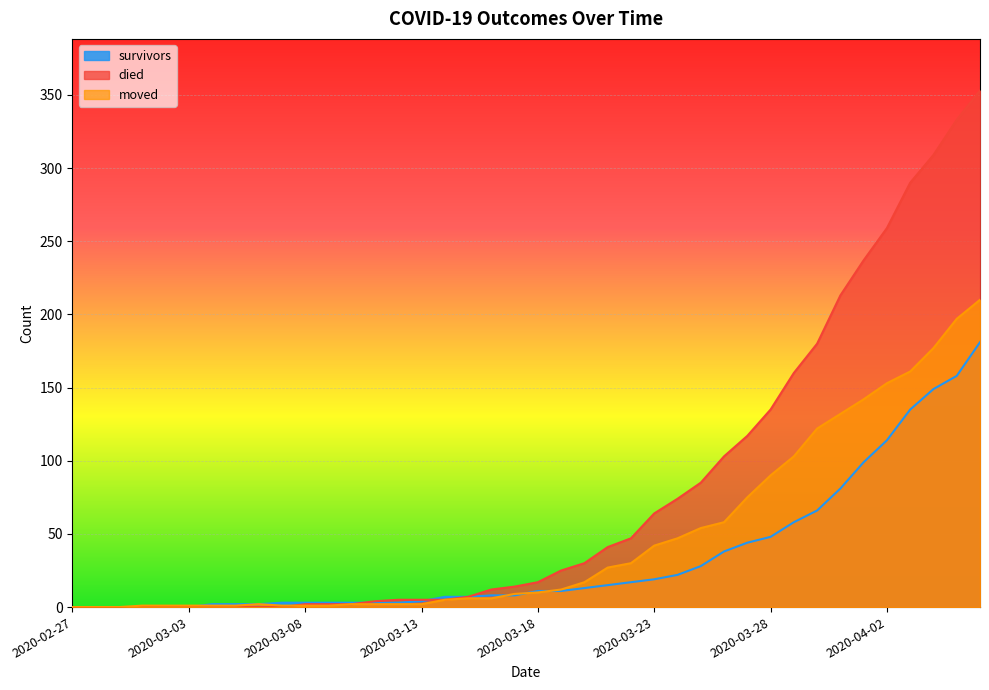

Between 2020-03-19 and 2020-04-03, which is larger?

2020-04-03